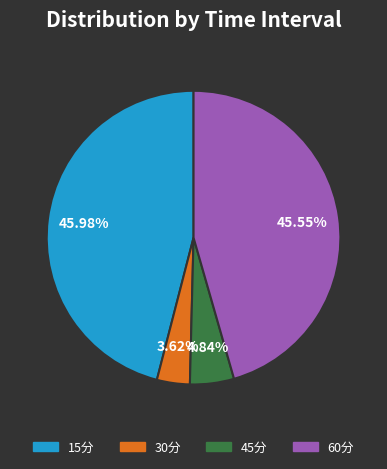

Which category has the smallest portion of the pie?

30分